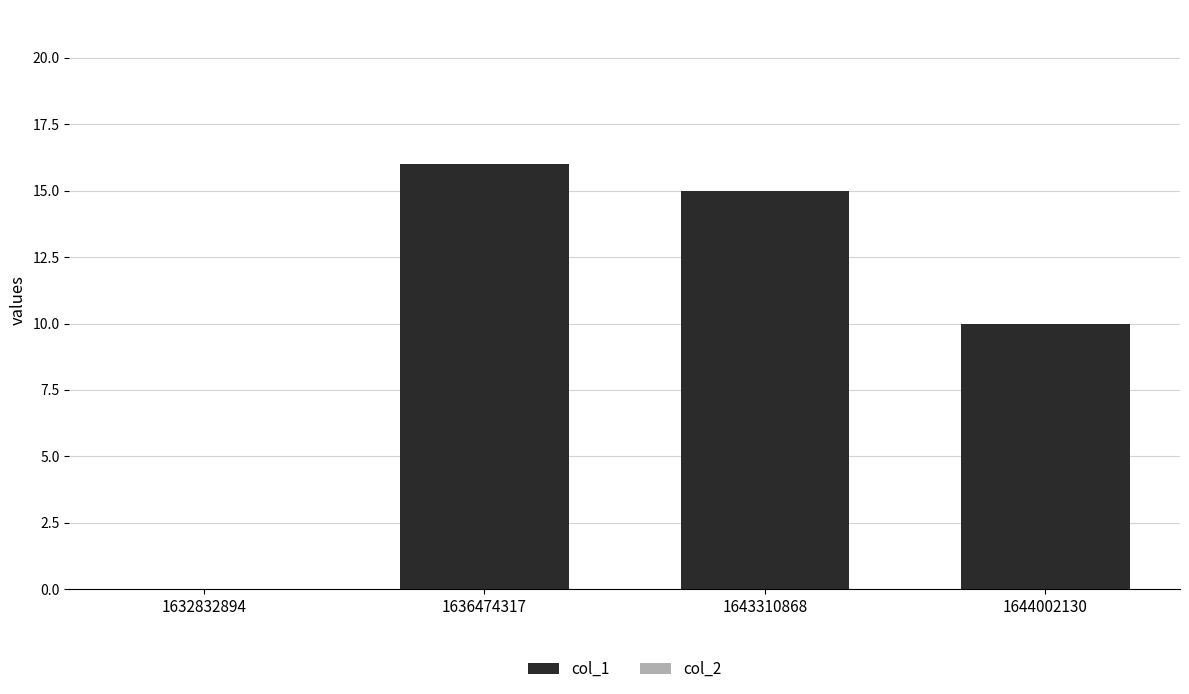

Reading left to right, what are all the values shown in this chart?

1632832894=0	1636474317=16	1643310868=15	1644002130=10